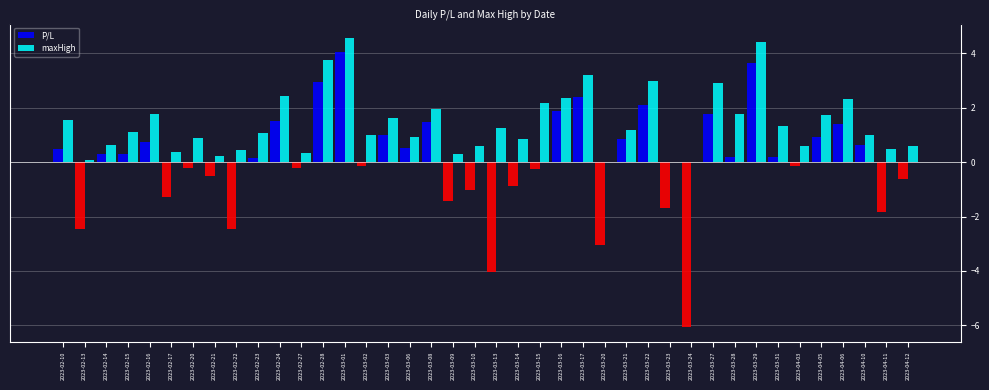

Read the P/L value at 2023-02-28.

3.0